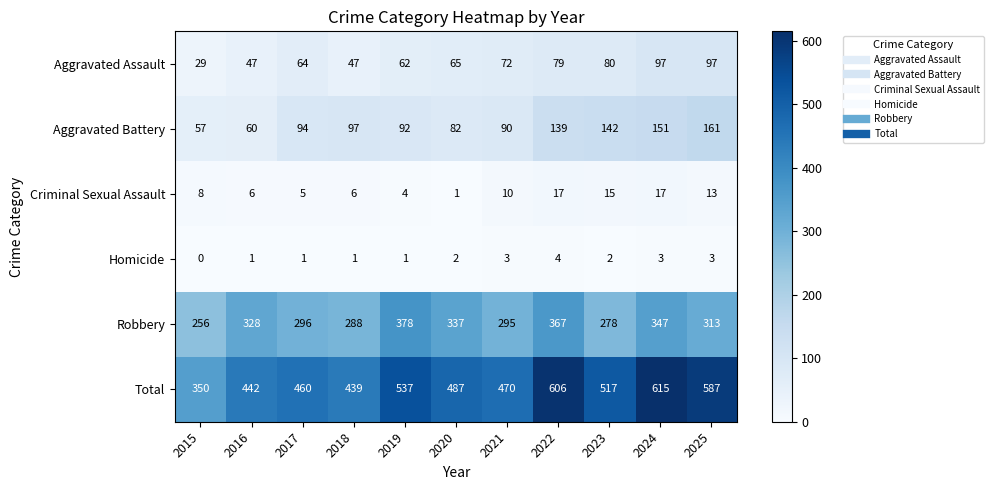

What is the sum of the Criminal Sexual Assault values at 2017 and 2022?

22